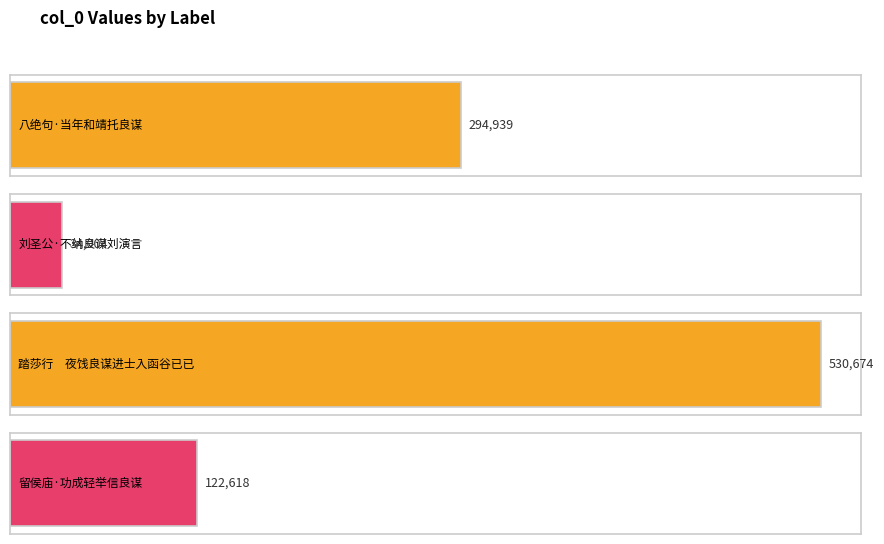

The chart shows a value of 212956 at 留侯庙·功成轻举信良谋. True or false?

False